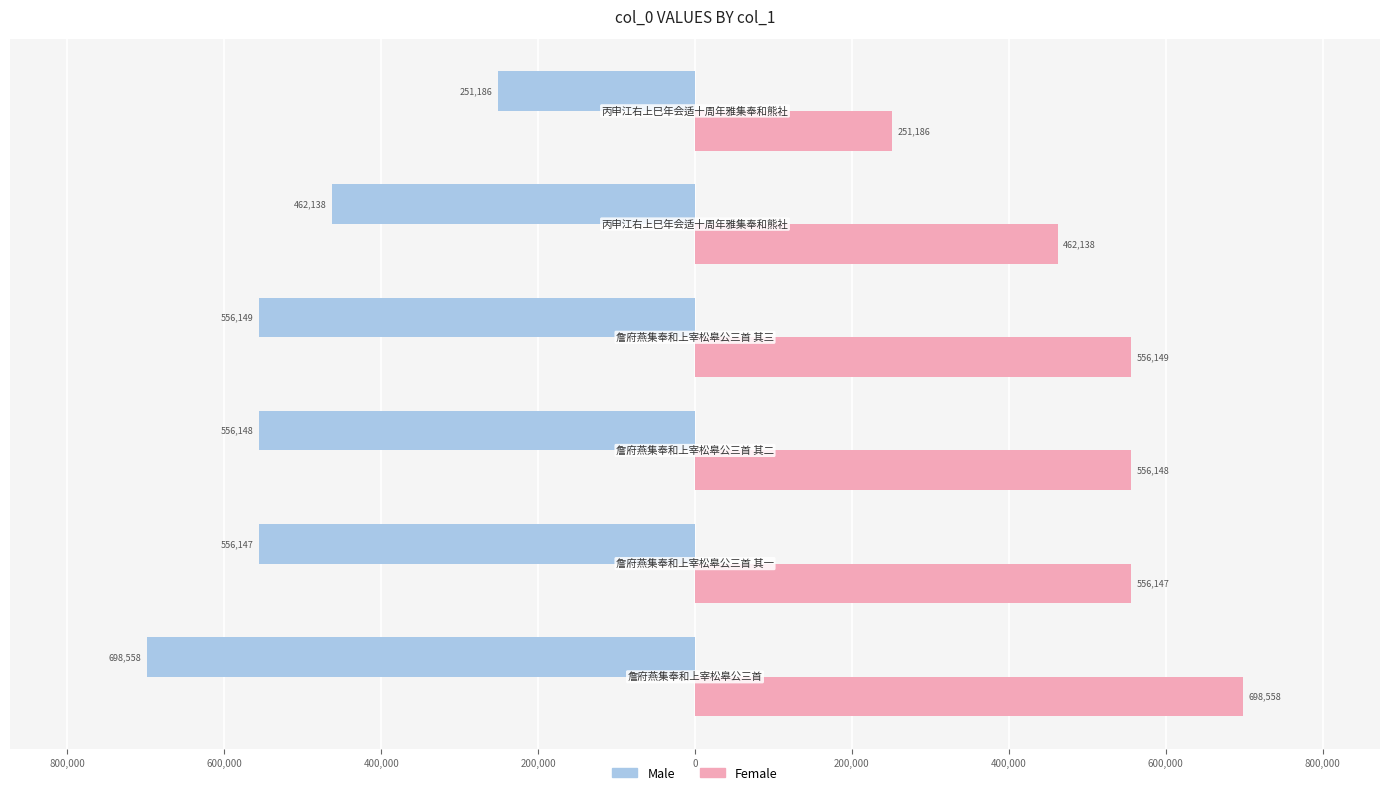

What are all the series names shown in the legend?

Male, Female